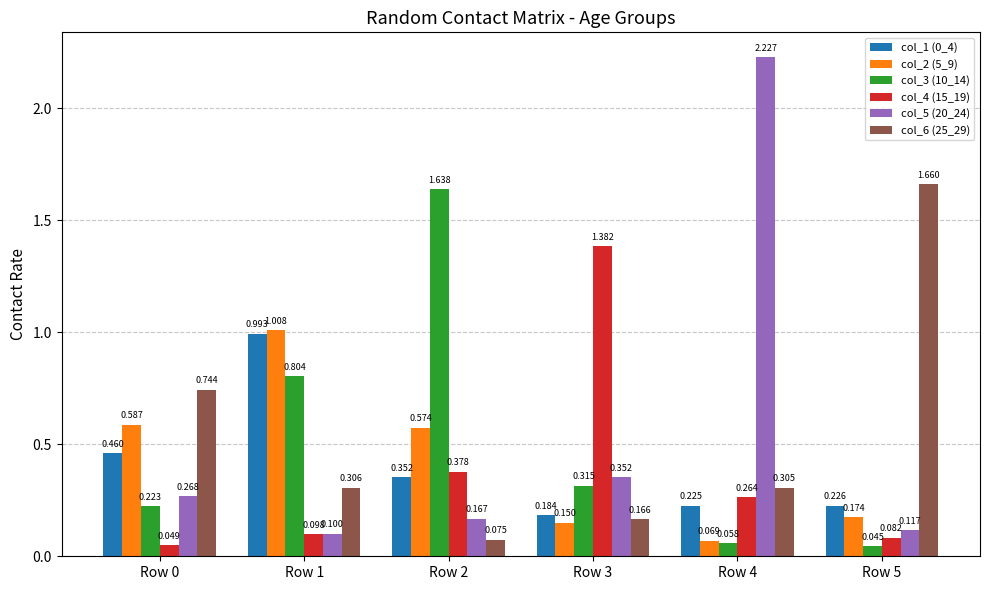

Is the value of col_1 (0_4) at Row 1 greater than the value of col_6 (25_29) at Row 1?

Yes